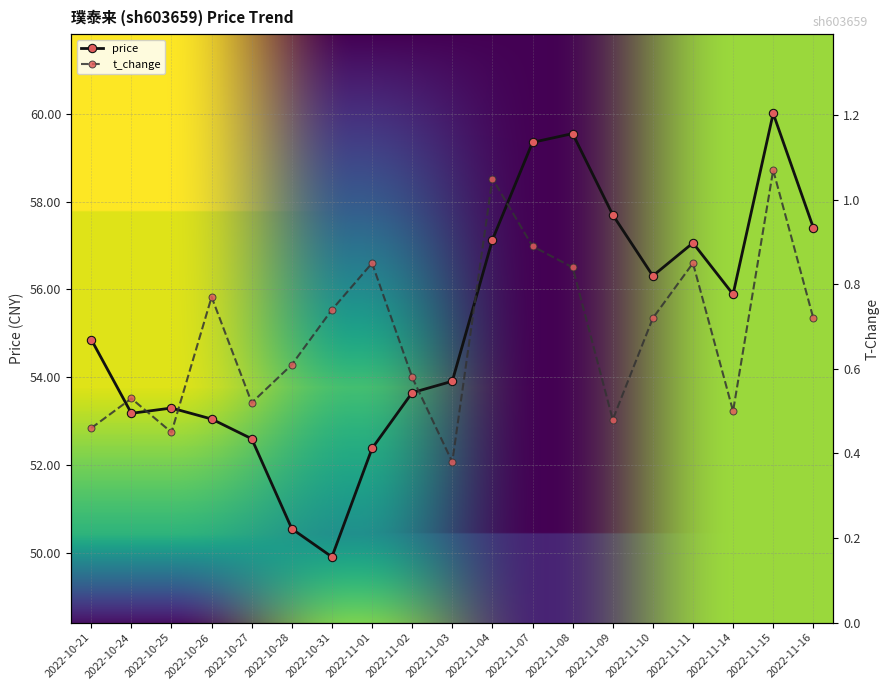

Is it true that t_change equals 0.6 at 2022-10-25?

False